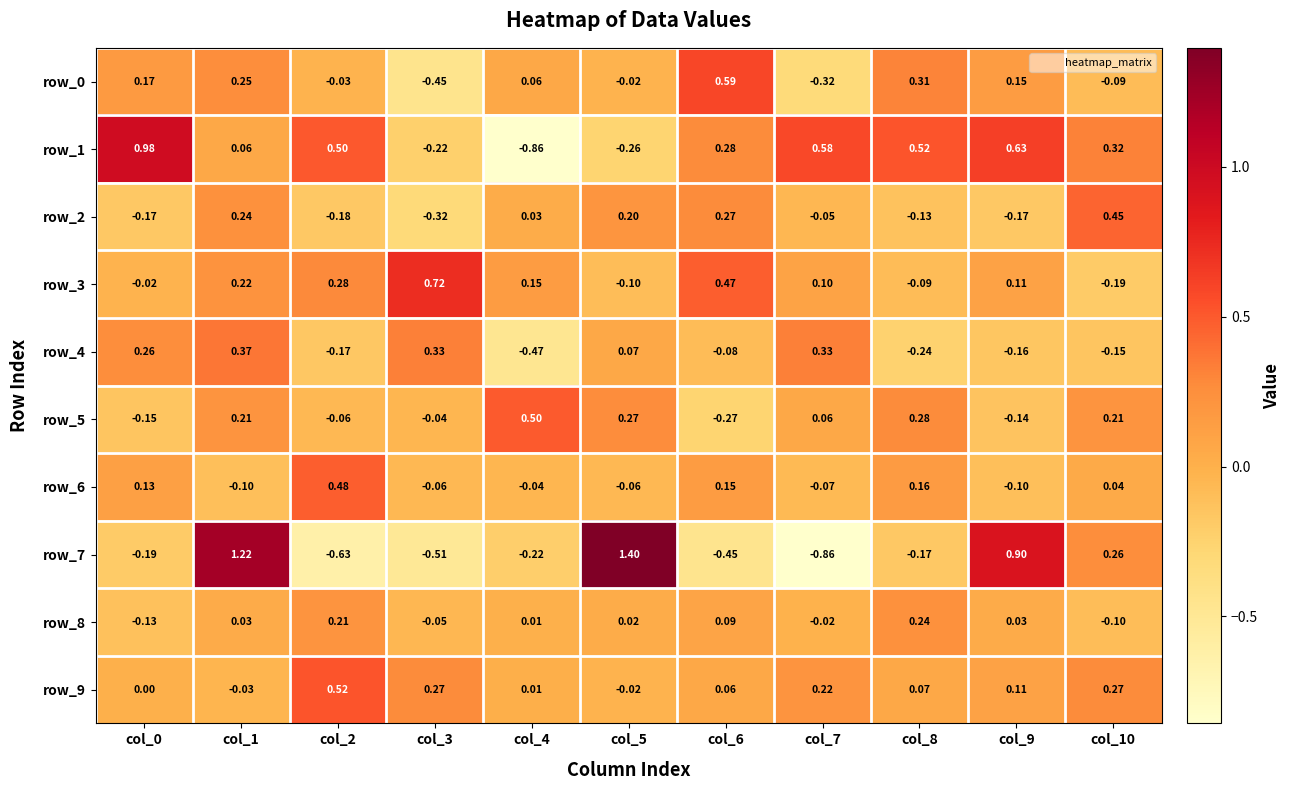

Is the value of row_7 at col_3 greater than the value of row_1 at col_1?

No